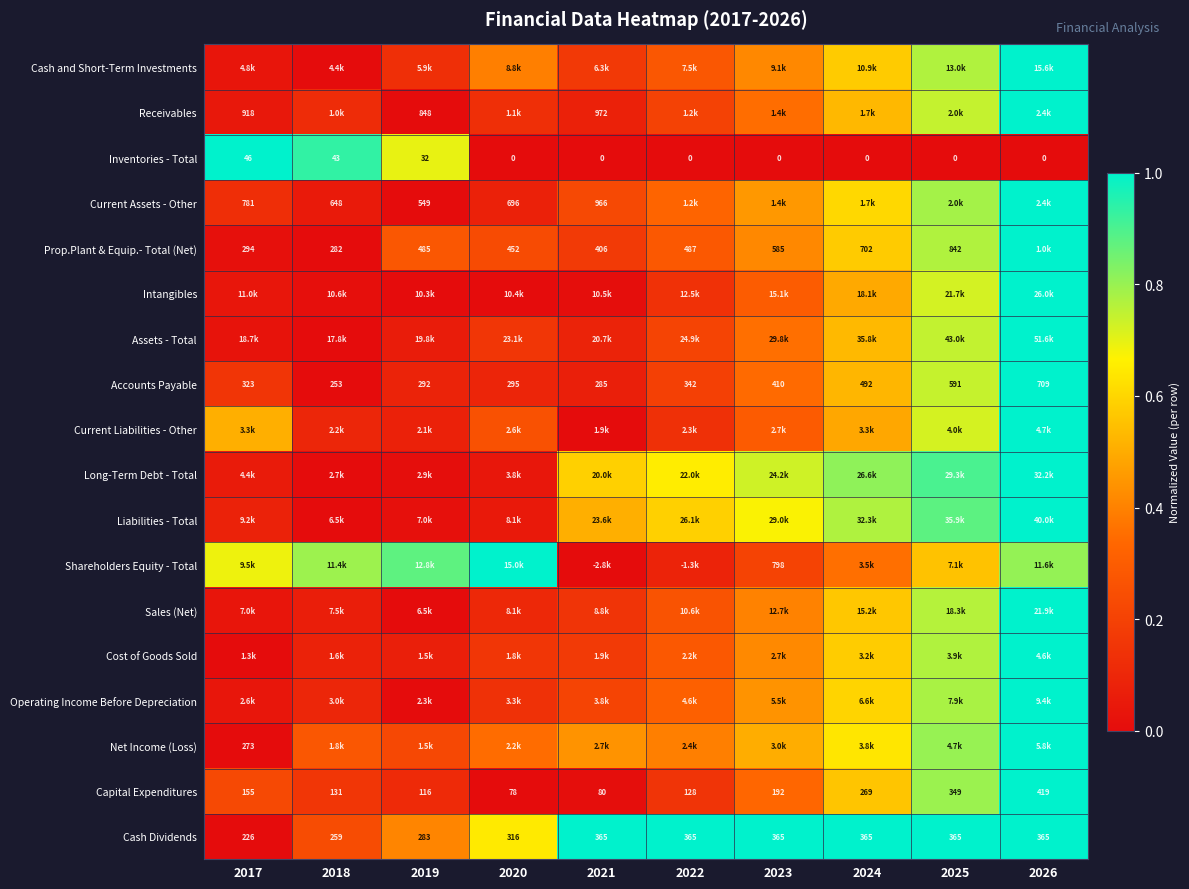

Which category has the highest value in the Intangibles series?

2026